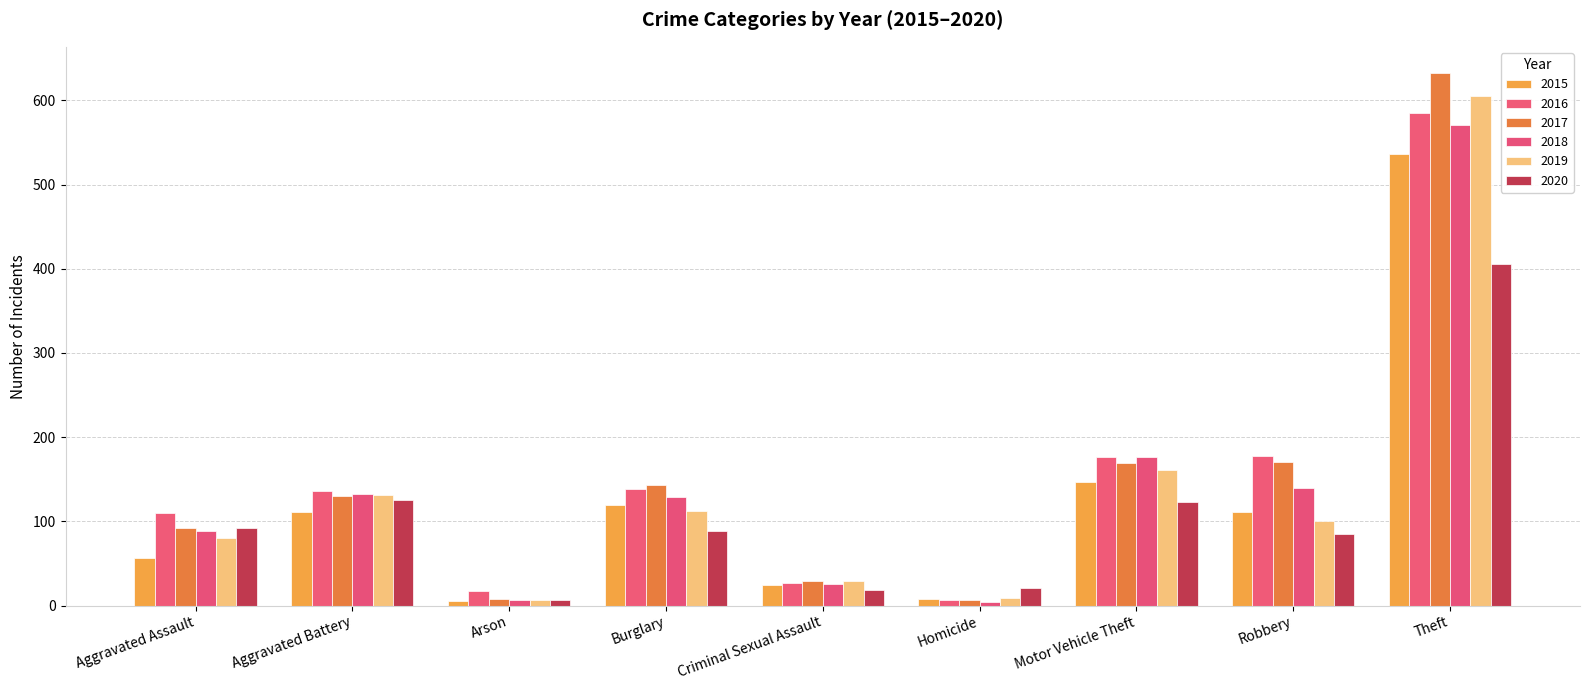

Is it true that 2019 equals 131 at Aggravated Battery?

True